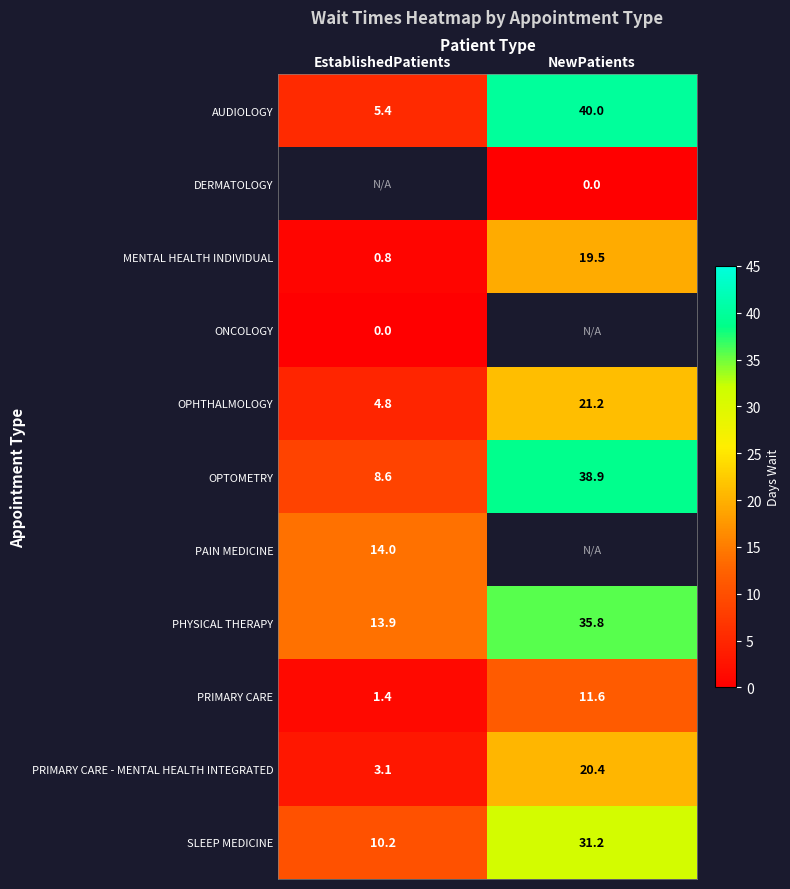

The value of SLEEP MEDICINE at EstablishedPatients is 14.6. True or false?

False